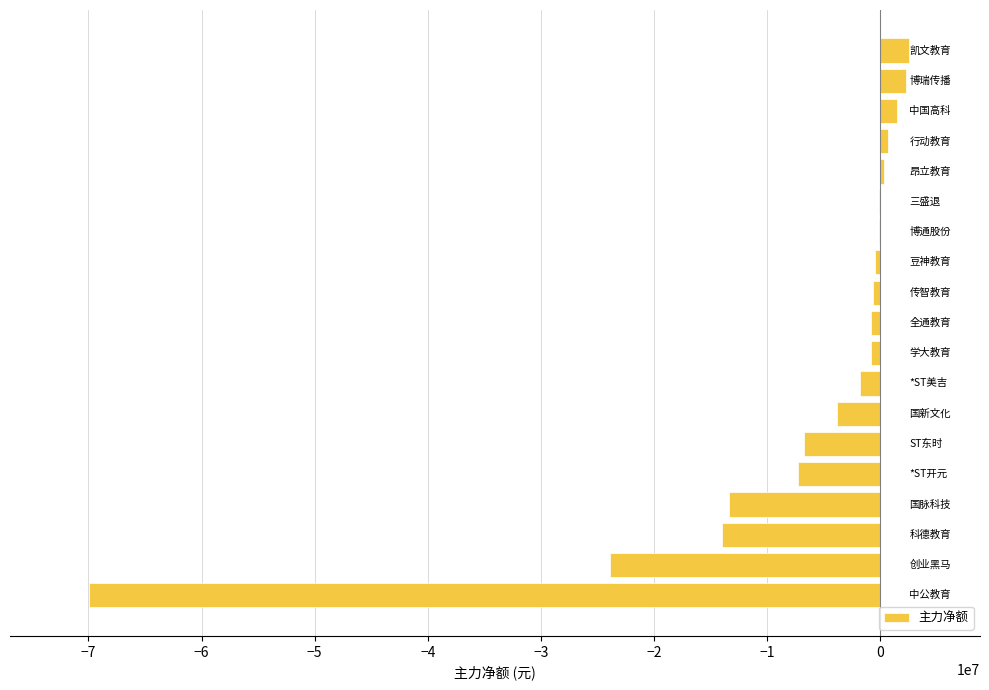

What is the greatest value displayed?

2517011